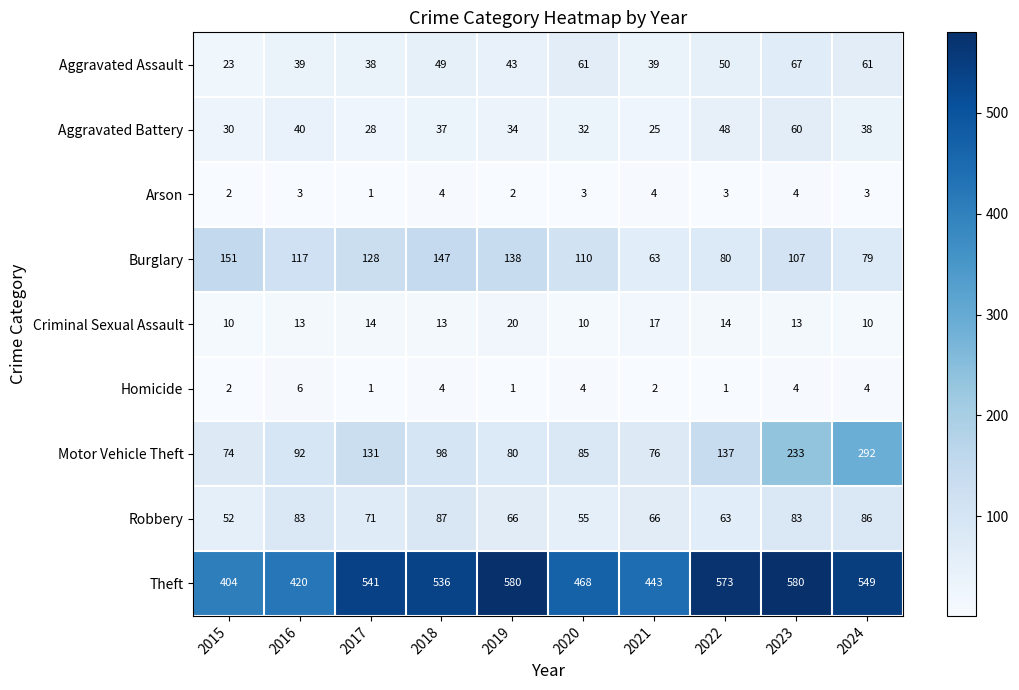

What is the smallest value displayed?

1